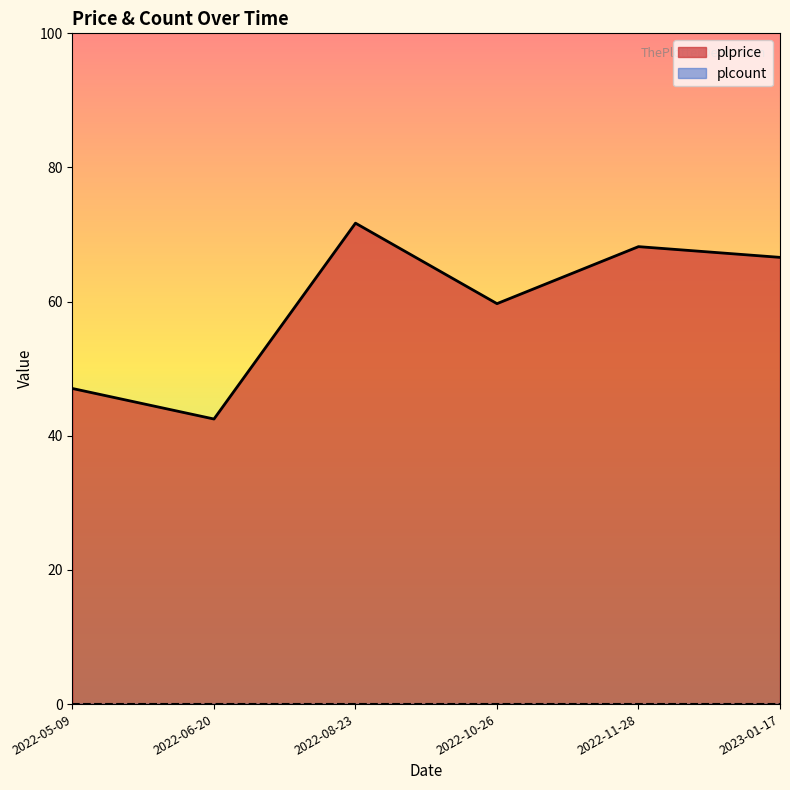

What is the sum of all values?

355.8